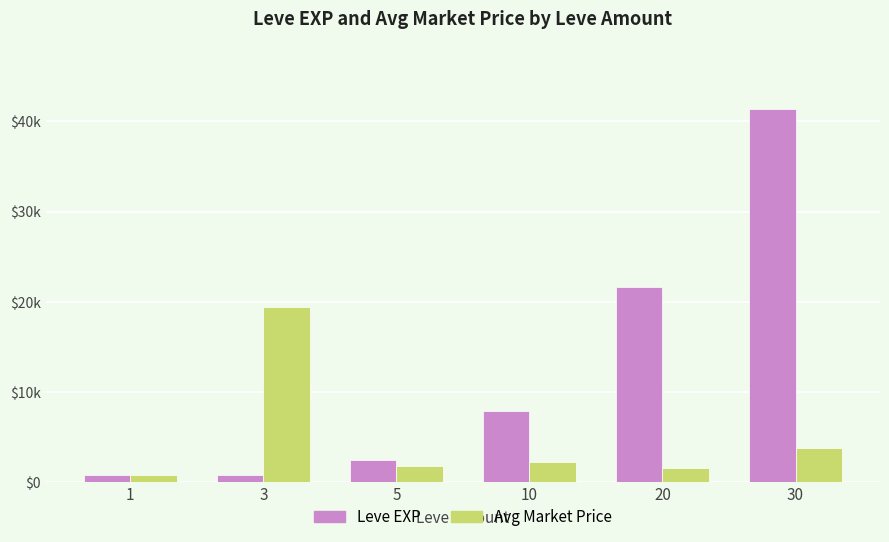

What are all the series names shown in the legend?

Leve EXP, Avg Market Price